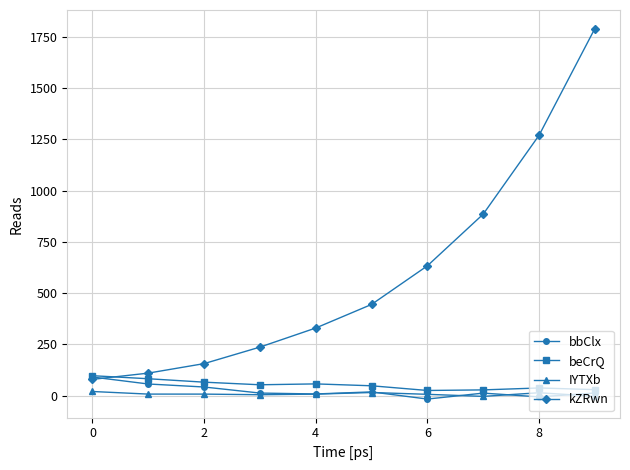

True or false: beCrQ has more than 0 interior local peaks.

True